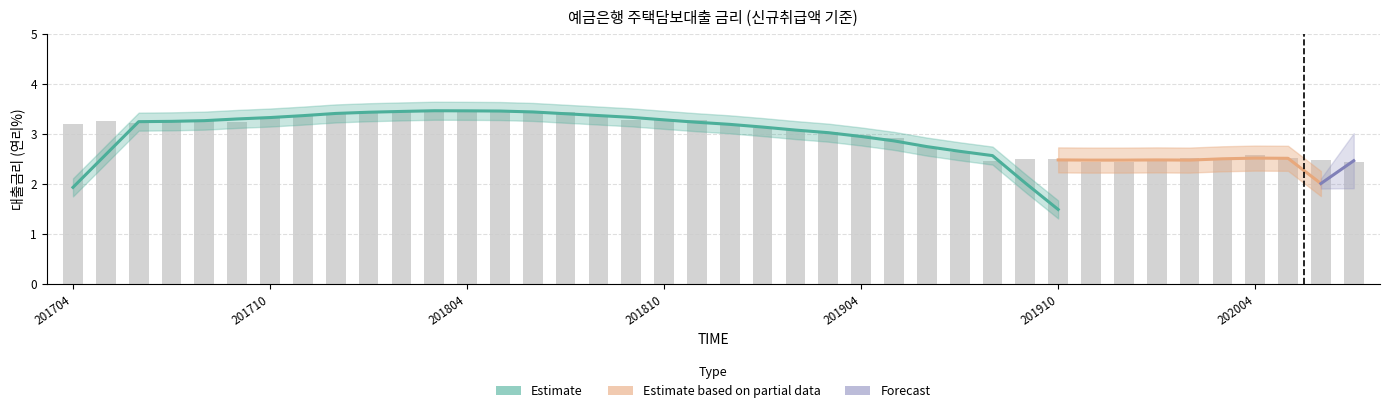

True or false: the data shows 3.0 at 201903.

True